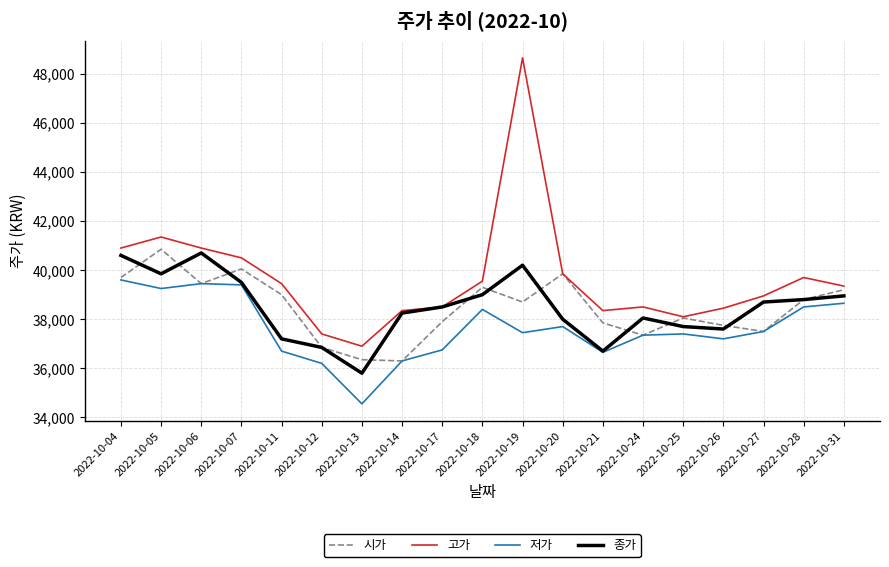

Which label corresponds to the largest value in the chart?

2022-10-19